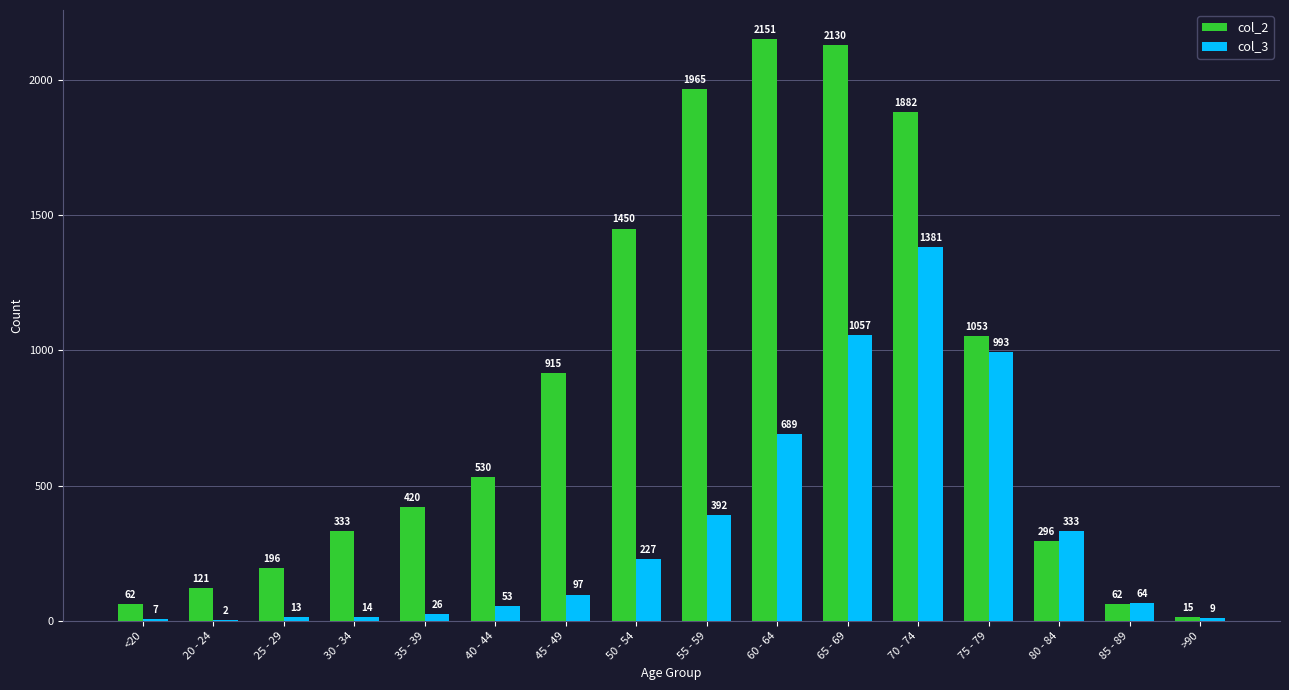

What is the sum of all col_3 values?

5357